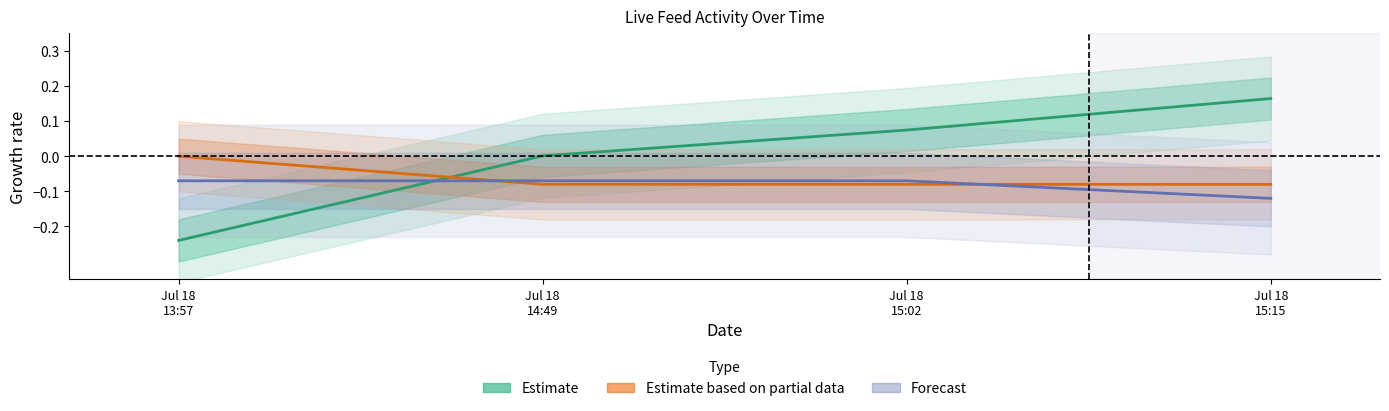

Reading left to right, what are all the values shown in this chart?

Estimate: -0.2	0.0	0.1	0.2
Estimate based on partial data: 0.0	-0.1	-0.1	-0.1
Forecast: -0.1	-0.1	-0.1	-0.1